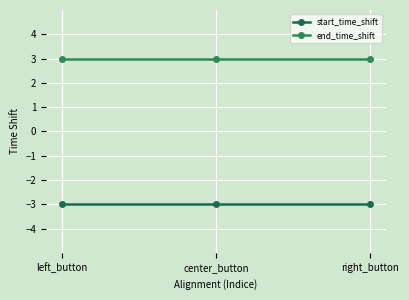

What are all the series names shown in the legend?

start_time_shift, end_time_shift